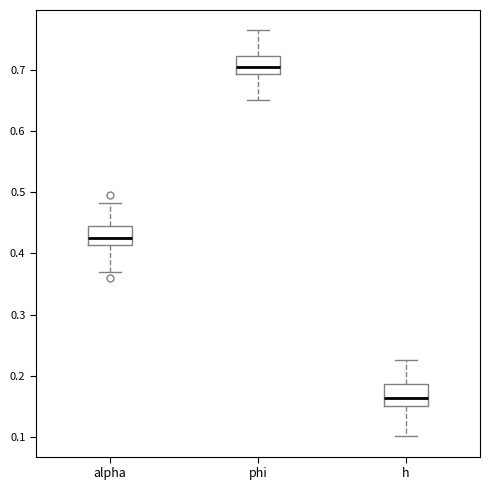

Reading left to right, transcribe this box plot: for each box, give where its median line is, the range the box spans, and where its two whiskers end, as read against the y-axis. The values are not printed on the chart, so give them approximately, as read against the axis.

alpha: median 0.42, box 0.41 to 0.44, whiskers 0.37 to 0.48
phi: median 0.70, box 0.69 to 0.72, whiskers 0.65 to 0.76
h: median 0.16, box 0.15 to 0.19, whiskers 0.10 to 0.23